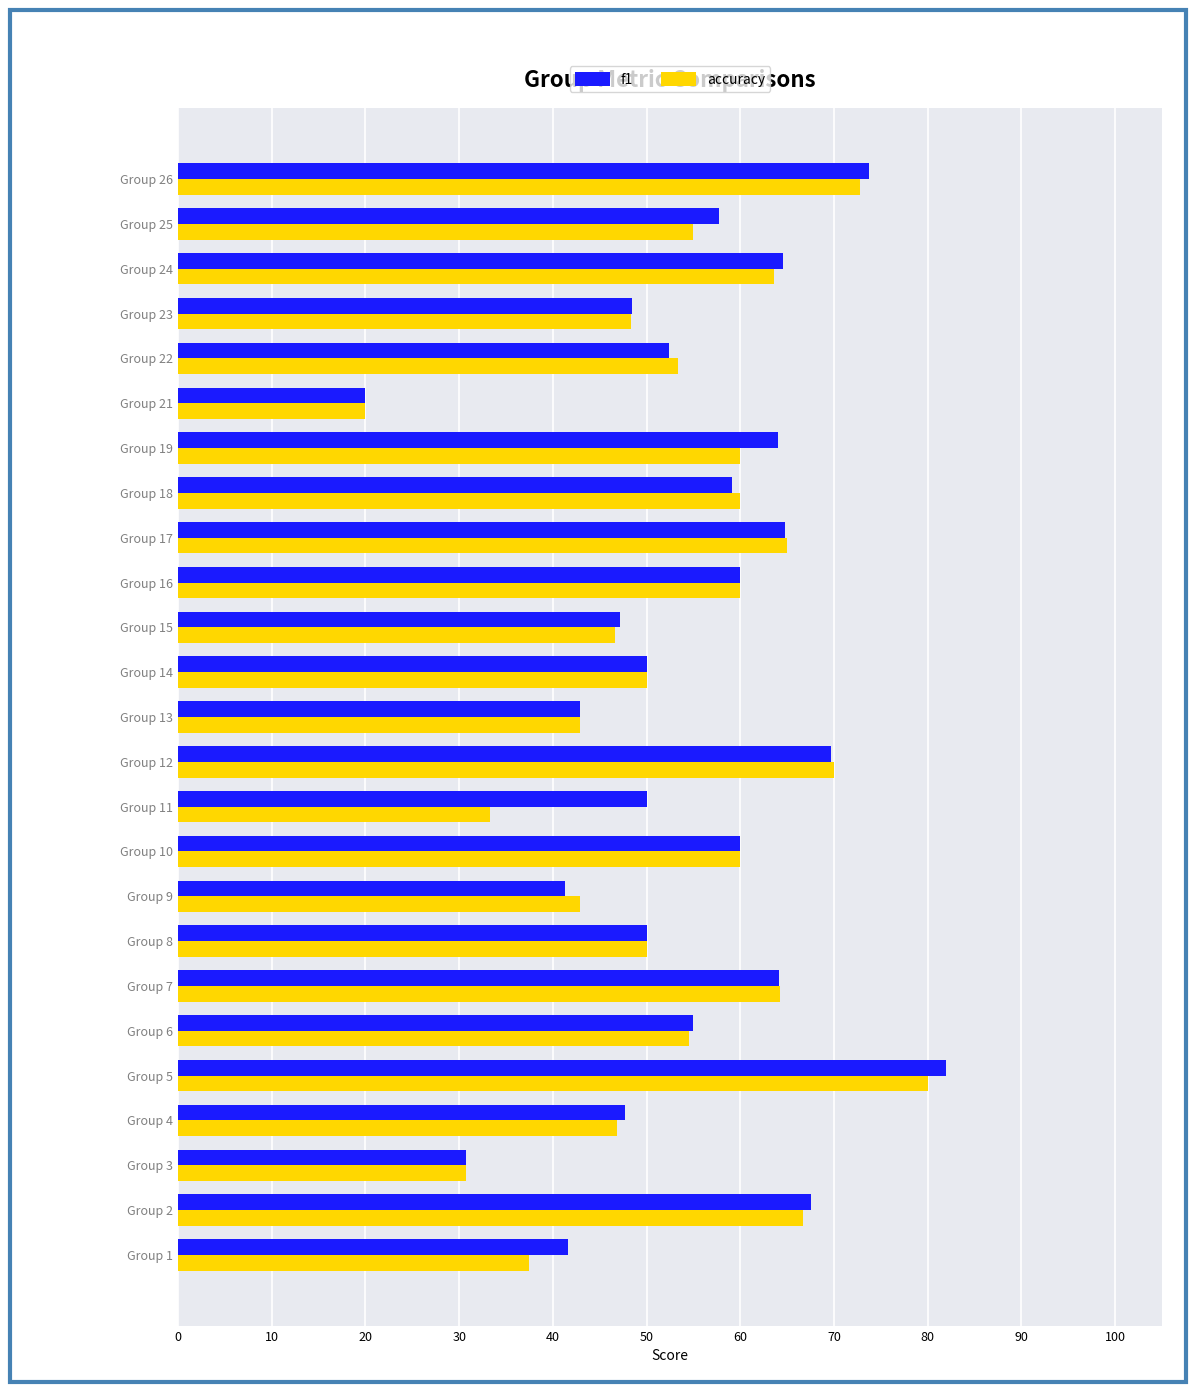

What are all the series names shown in the legend?

f1, accuracy